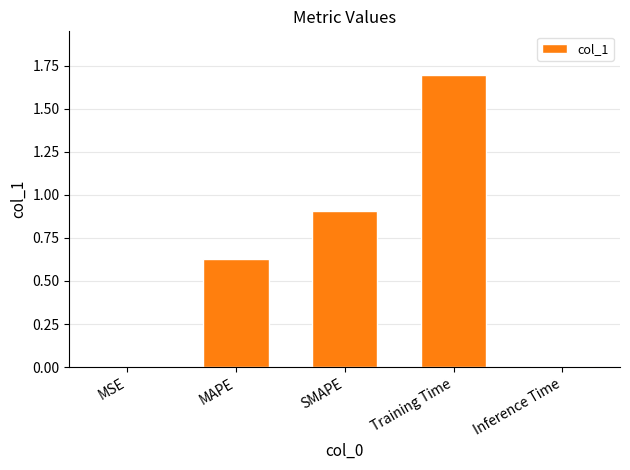

The value at MSE is 0.0. True or false?

True